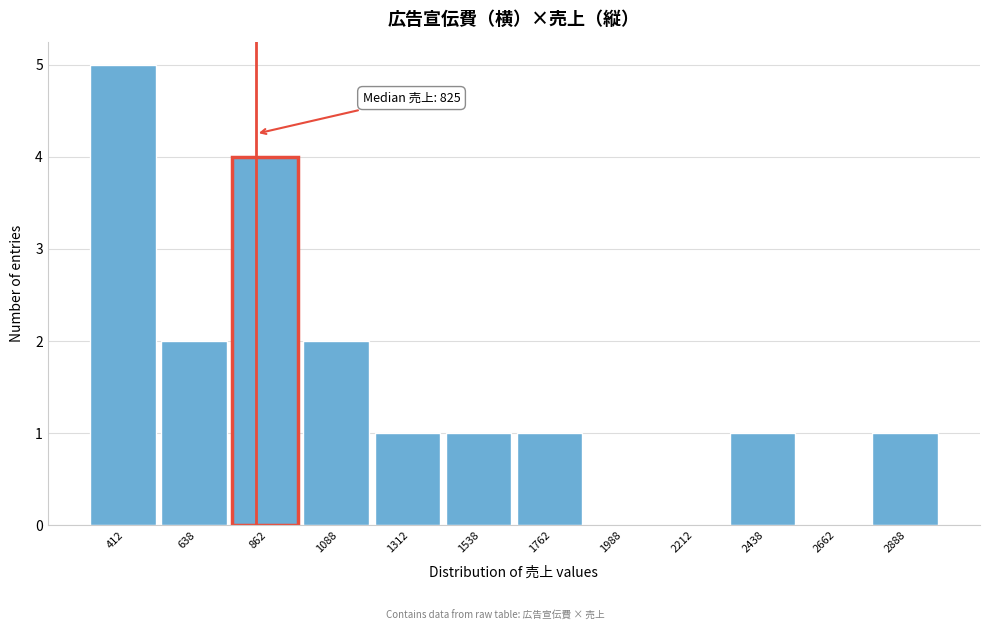

Which range on the x-axis has the tallest bar?

300 to 525